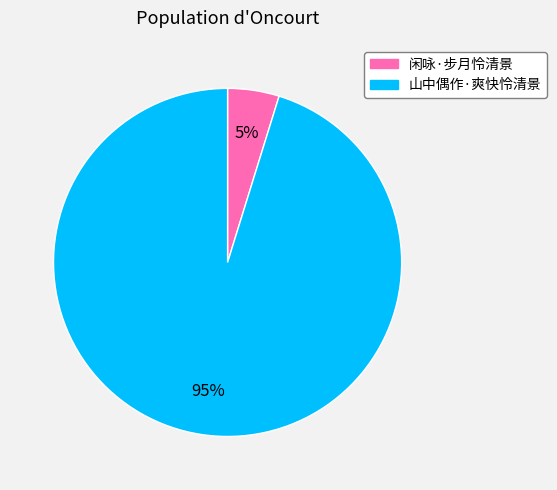

How many segments does this pie chart have?

2